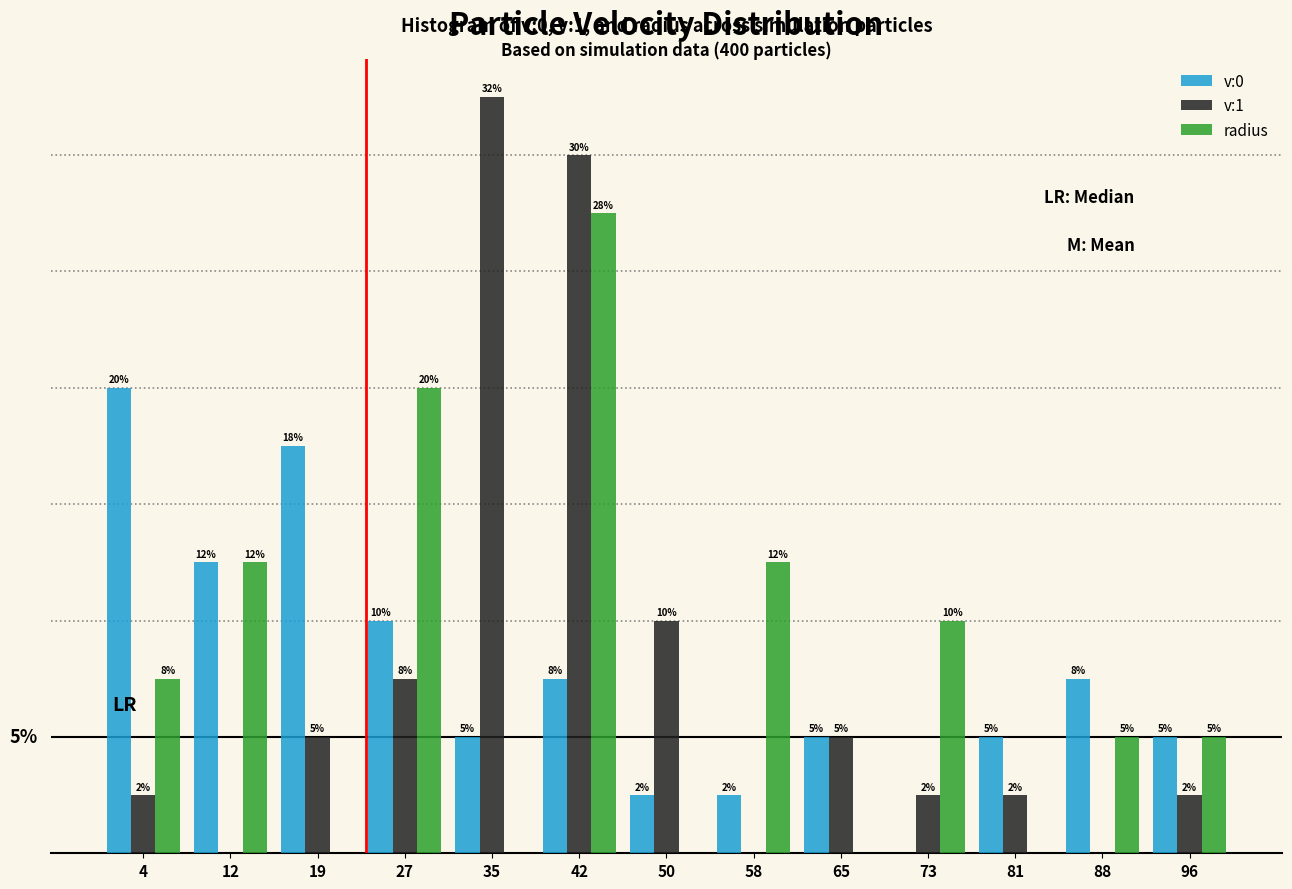

Are the bars grouped side by side (vs. stacked)?

Yes